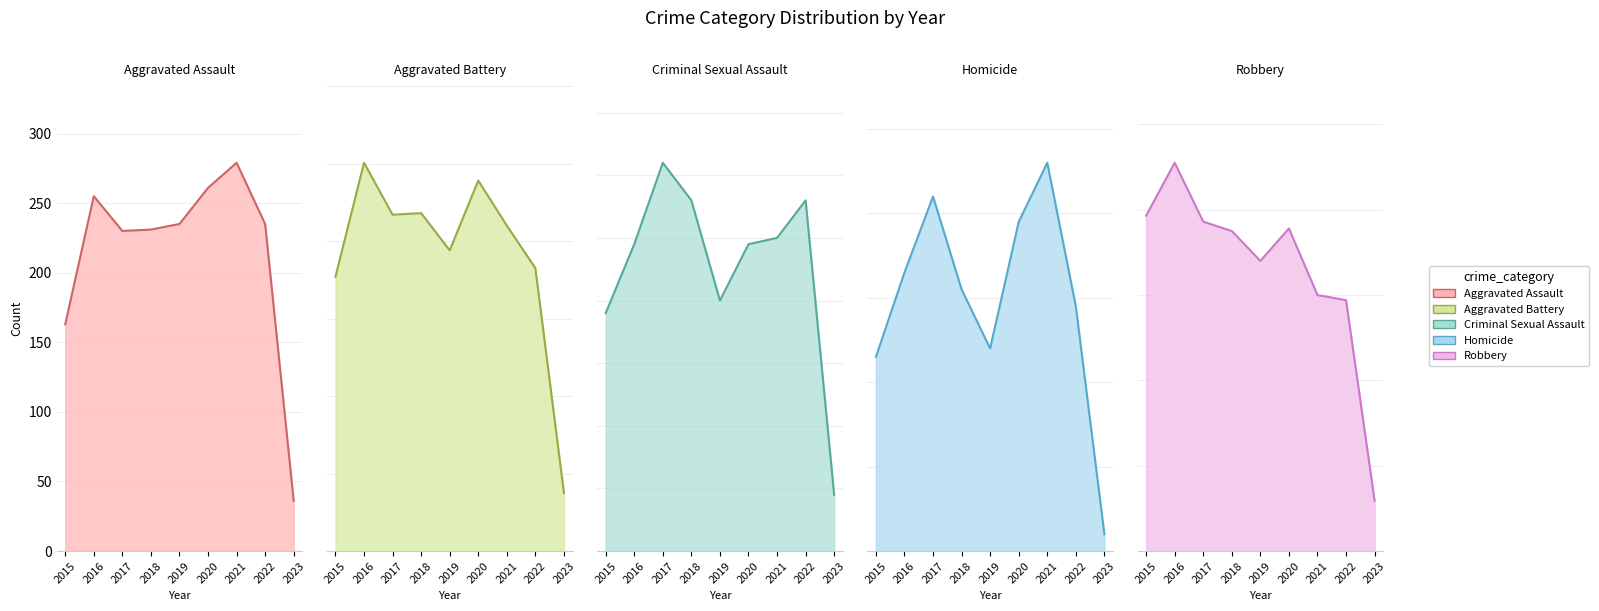

What are all the series names shown in the legend?

Aggravated Assault, Aggravated Battery, Criminal Sexual Assault, Homicide, Robbery